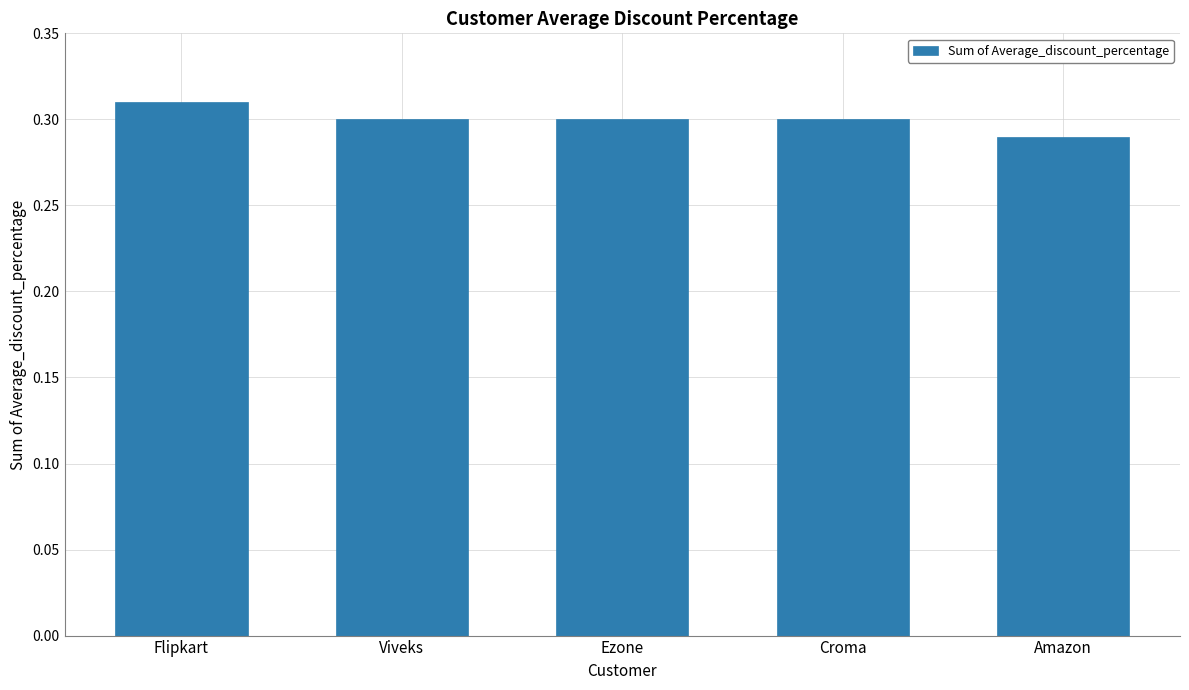

How many data points does each series have?

5